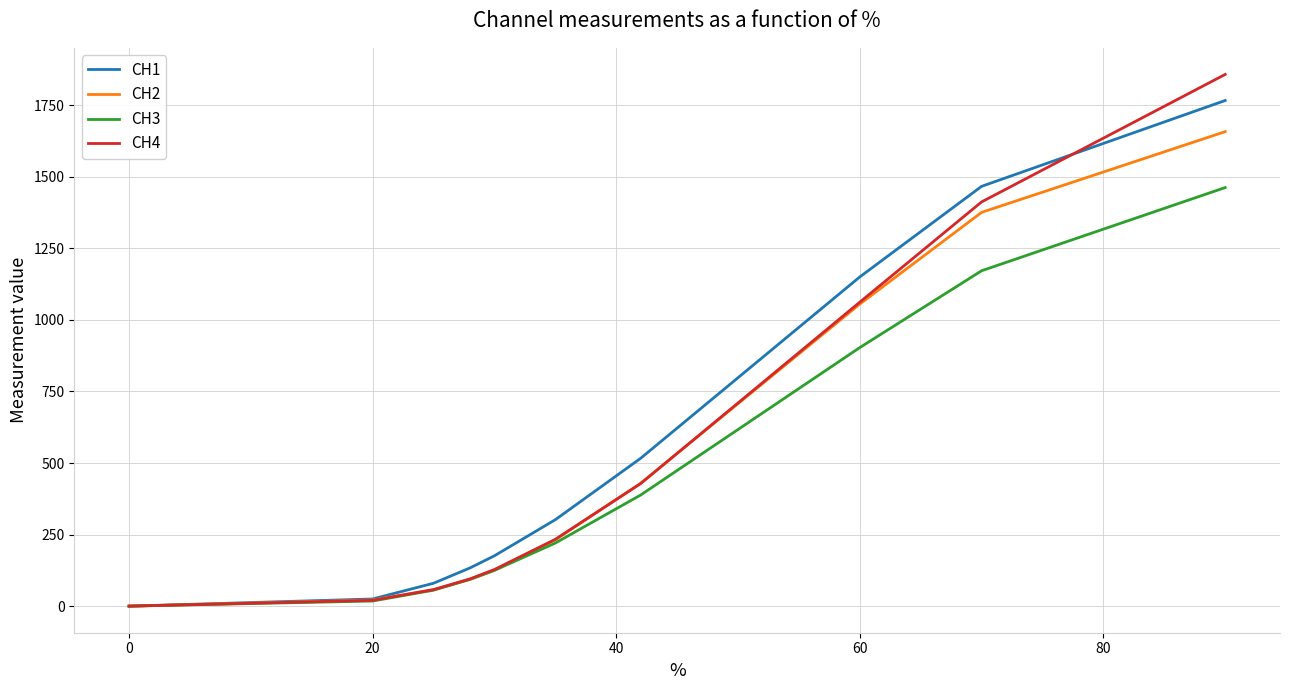

How many distinct data groups are displayed?

4